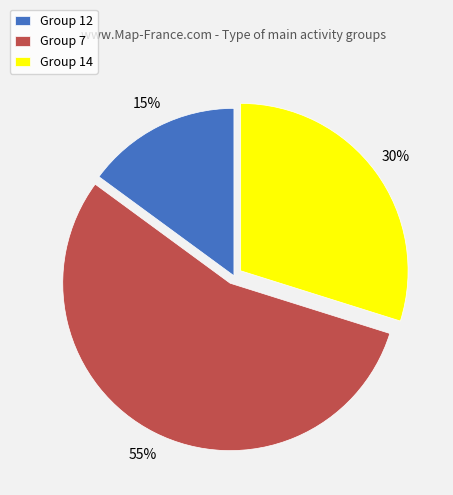

Is the sum of Group 14 and Group 7 greater than half?

Yes